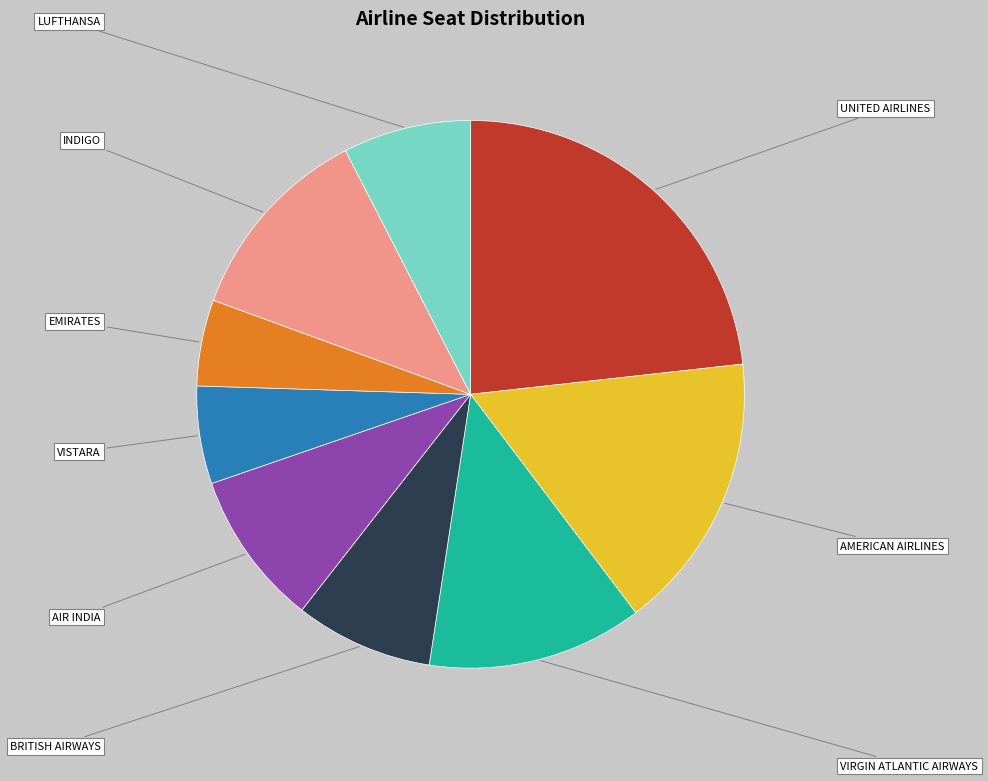

Is it true that EMIRATES is 12% of the pie?

False